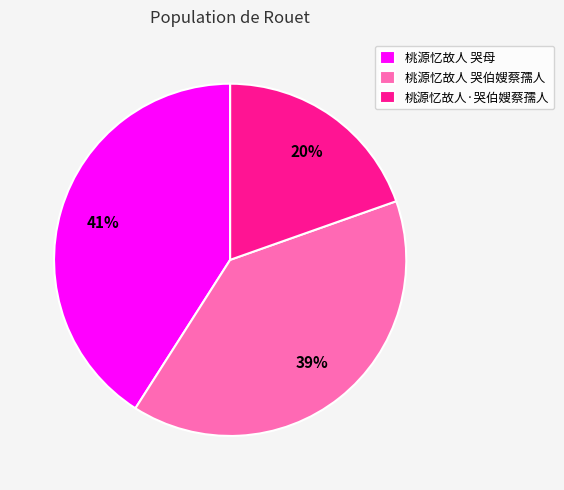

How many slices are in this pie chart?

3